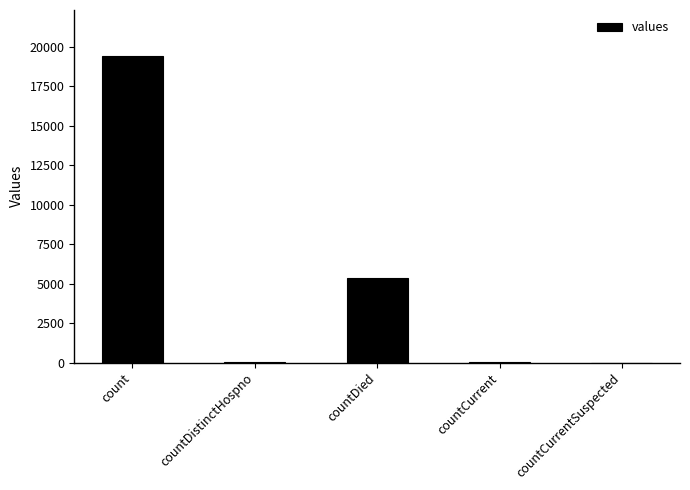

Which has a higher value, countCurrent or count?

count